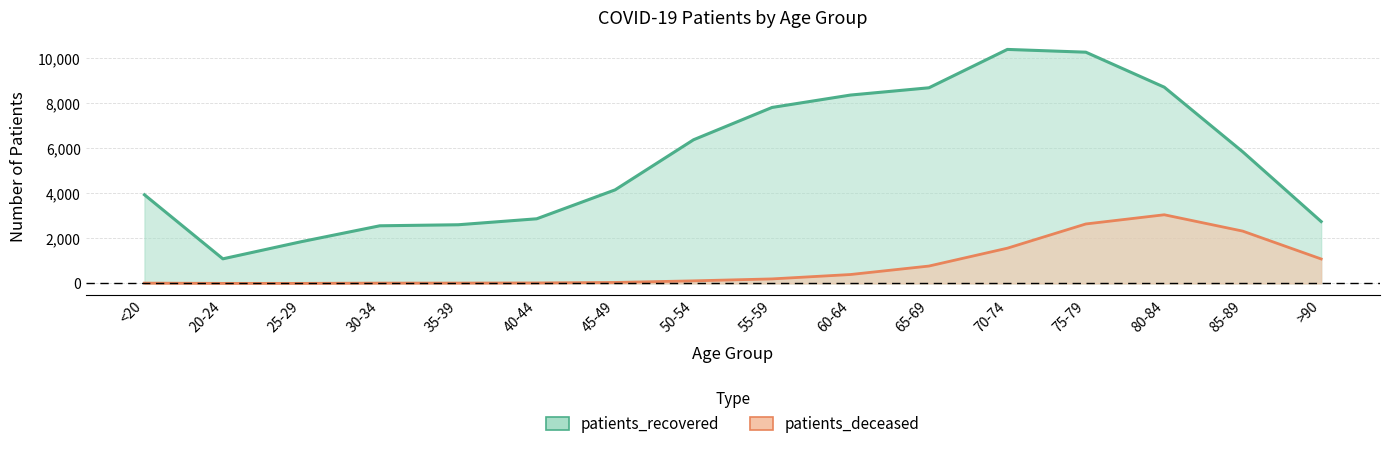

What are all the series names shown in the legend?

patients_recovered, patients_deceased